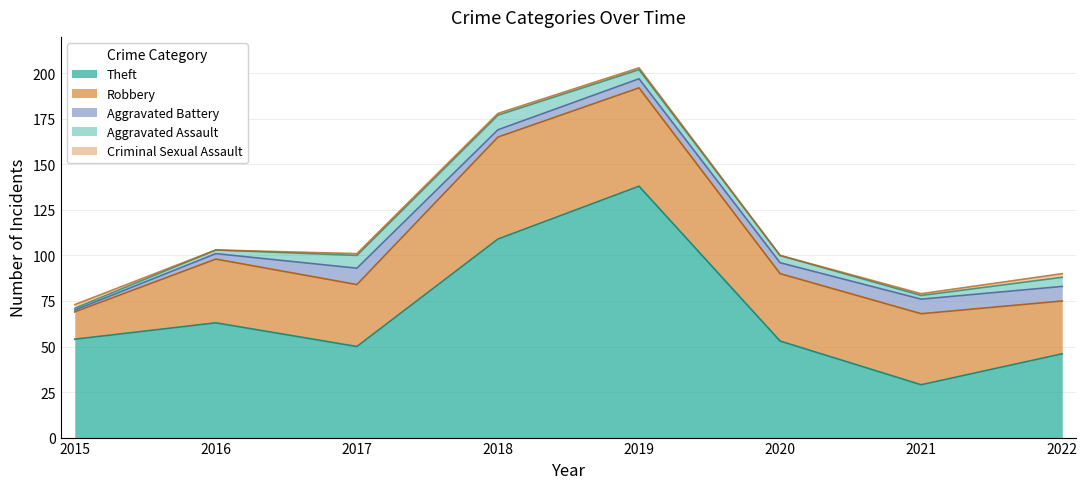

Is it true that Aggravated Assault equals 7 at 2017?

True